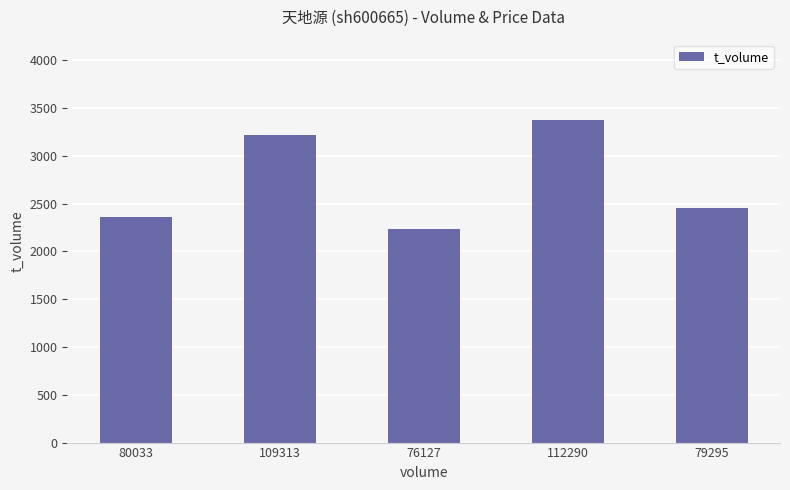

What is the difference between the maximum and minimum values?

1142